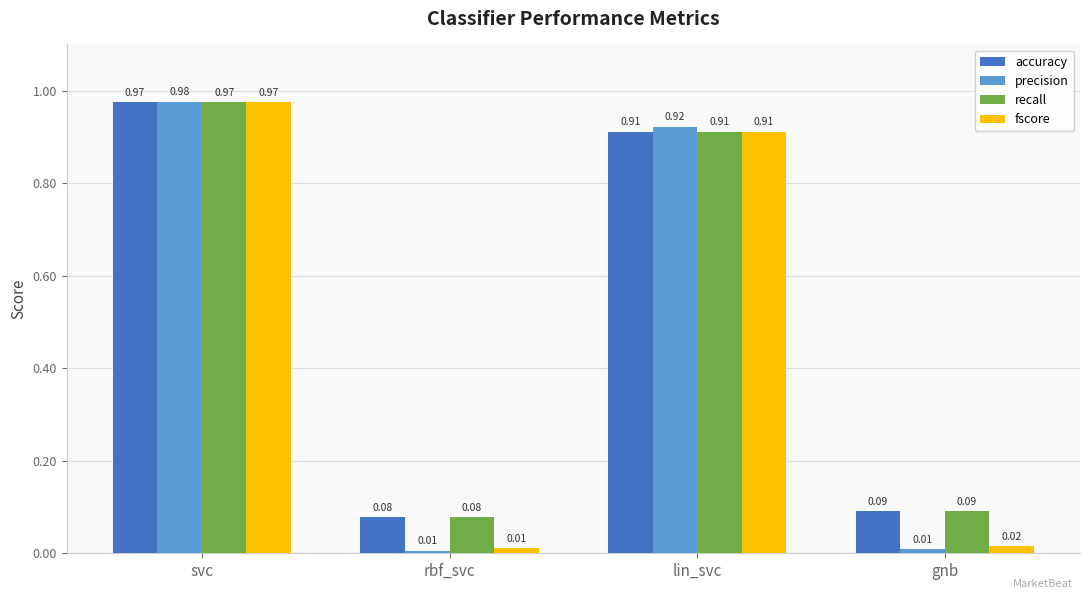

True or false: recall has a value of 1.7 at svc.

False